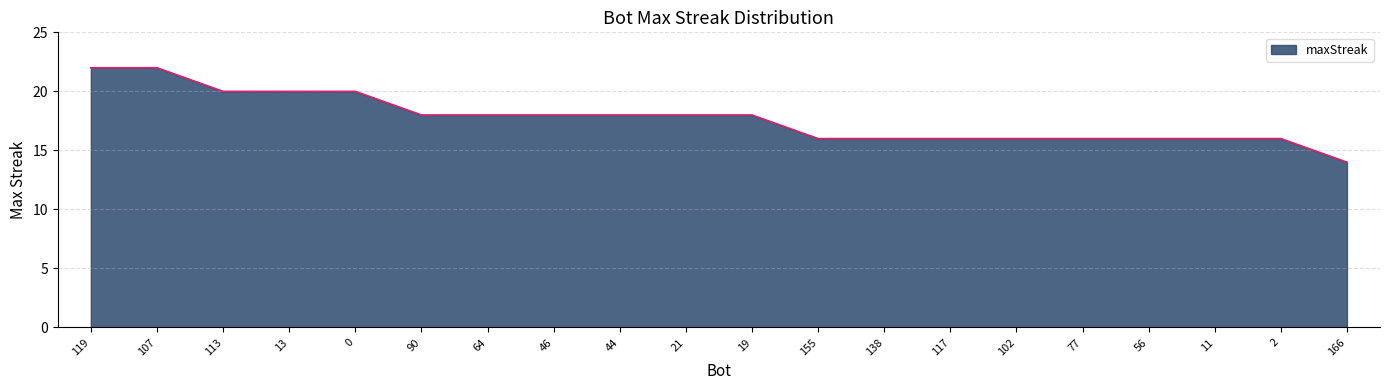

Is it true that the value at 46 is 5?

False